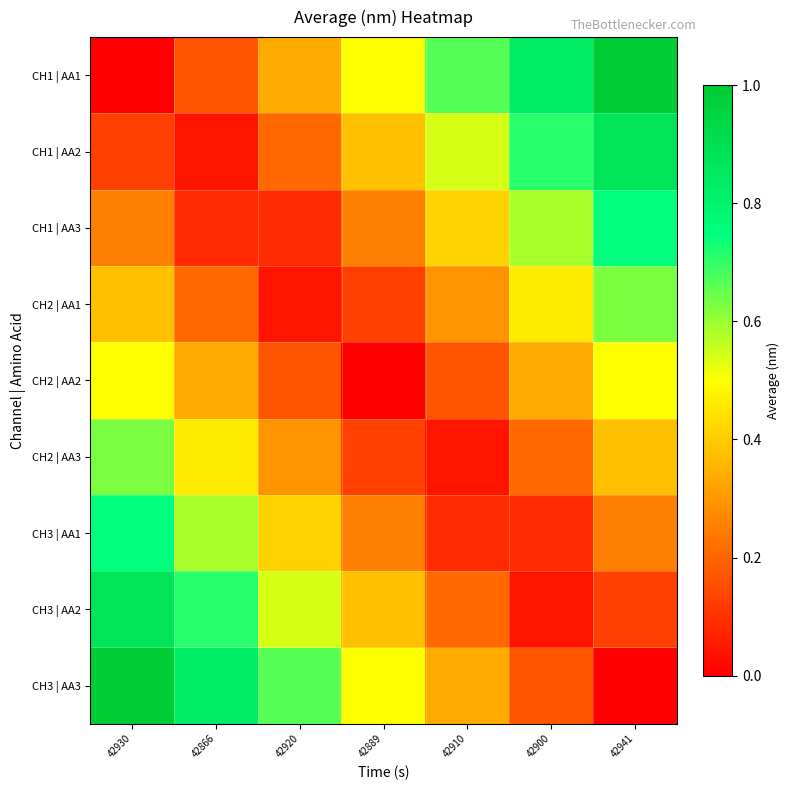

Reading left to right, transcribe all the data shown in this chart.

CH1 | AA1: 42930=0.0	42866=0.2	42920=0.3	42889=0.5	42910=0.7	42900=0.8	42941=1.0
CH1 | AA2: 42930=0.1	42866=0.0	42920=0.2	42889=0.4	42910=0.5	42900=0.7	42941=0.9
CH1 | AA3: 42930=0.2	42866=0.1	42920=0.1	42889=0.2	42910=0.4	42900=0.6	42941=0.8
CH2 | AA1: 42930=0.4	42866=0.2	42920=0.0	42889=0.1	42910=0.3	42900=0.5	42941=0.6
CH2 | AA2: 42930=0.5	42866=0.3	42920=0.2	42889=0.0	42910=0.2	42900=0.3	42941=0.5
CH2 | AA3: 42930=0.6	42866=0.5	42920=0.3	42889=0.1	42910=0.0	42900=0.2	42941=0.4
CH3 | AA1: 42930=0.8	42866=0.6	42920=0.4	42889=0.2	42910=0.1	42900=0.1	42941=0.2
CH3 | AA2: 42930=0.9	42866=0.7	42920=0.5	42889=0.4	42910=0.2	42900=0.0	42941=0.1
CH3 | AA3: 42930=1.0	42866=0.8	42920=0.7	42889=0.5	42910=0.3	42900=0.2	42941=0.0